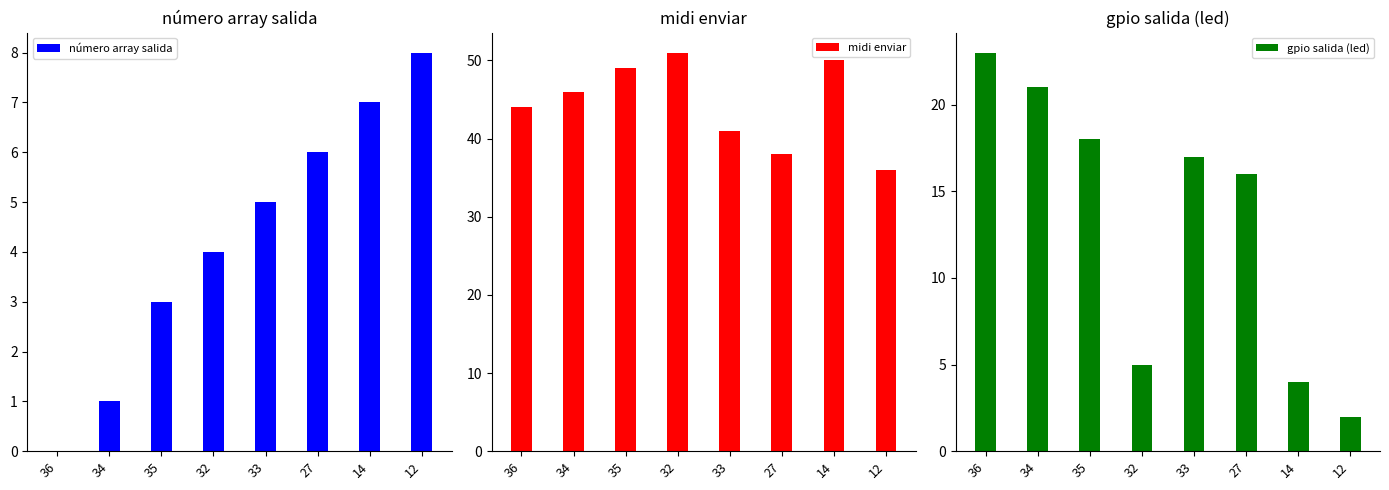

Reading right to left, extract all data points from this chart.

número array salida: 12=8	14=7	27=6	33=5	32=4	35=3	34=1	36=0
midi enviar: 12=36	14=50	27=38	33=41	32=51	35=49	34=46	36=44
gpio salida (led): 12=2	14=4	27=16	33=17	32=5	35=18	34=21	36=23